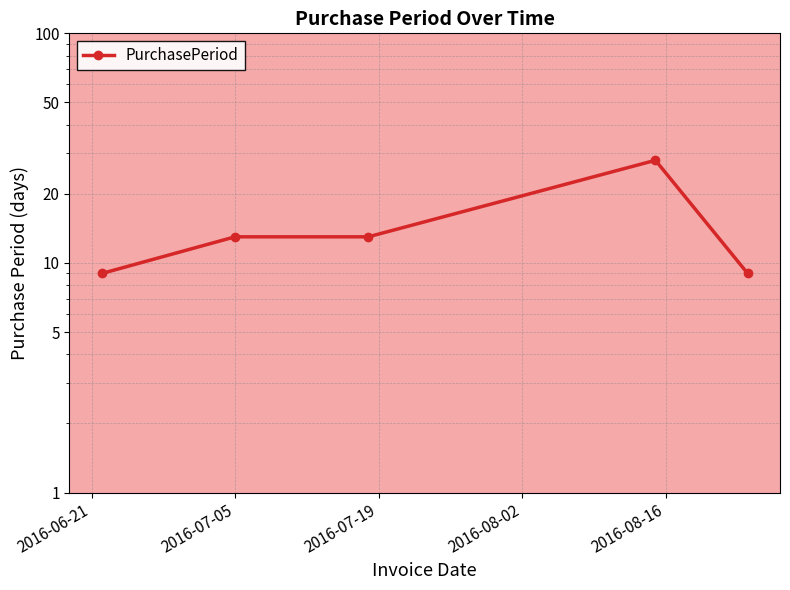

Reading left to right, what are all the values shown in this chart?

9	13	13	28	9